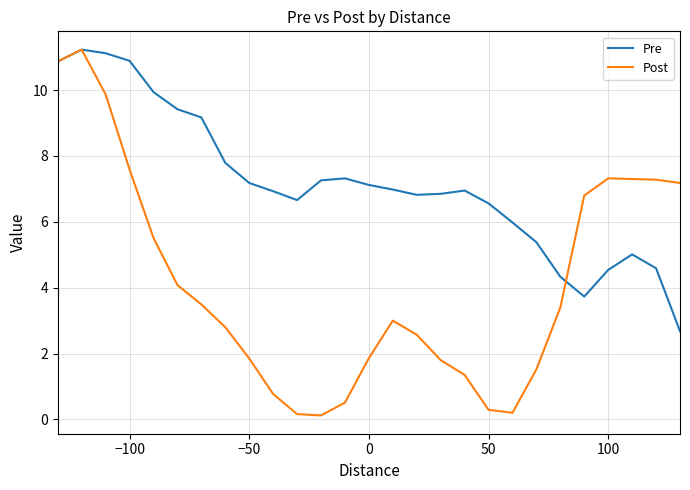

Which series has the largest range (max minus min)?

Post